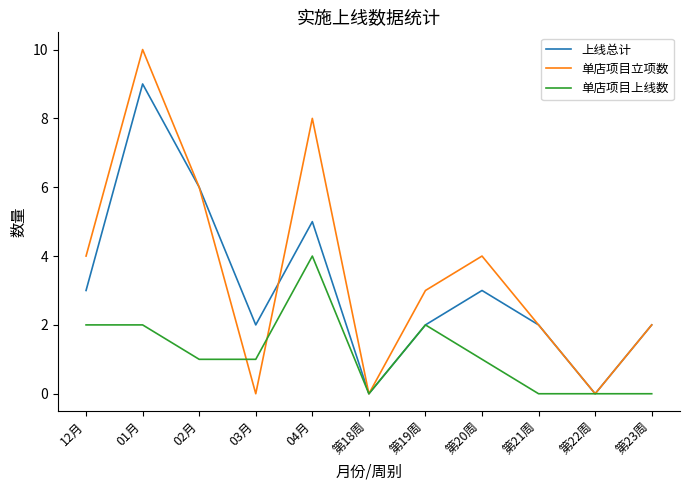

Which series has the largest total across all categories?

单店项目立项数